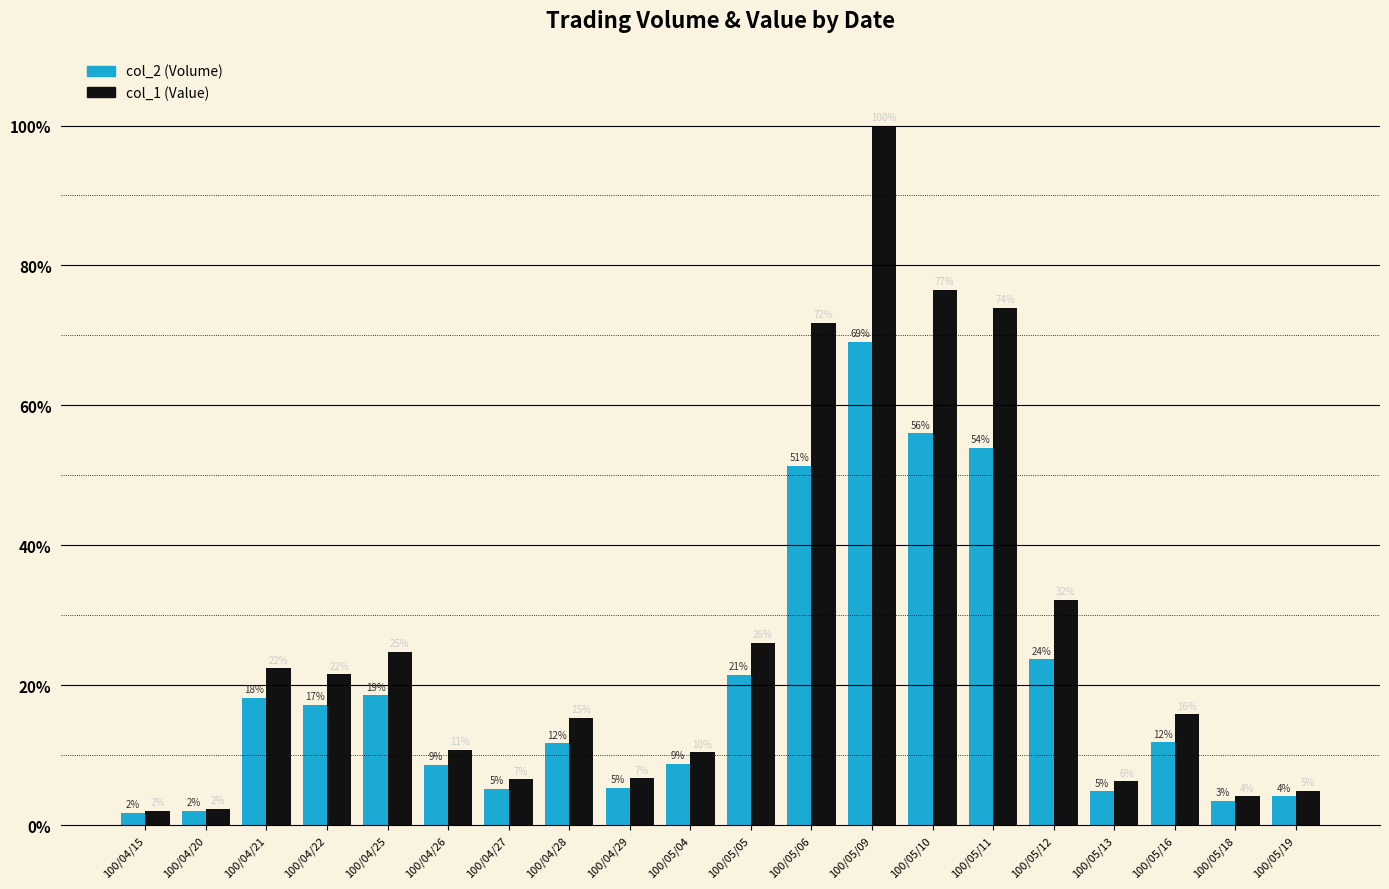

What position from the left is 100/05/09?

13